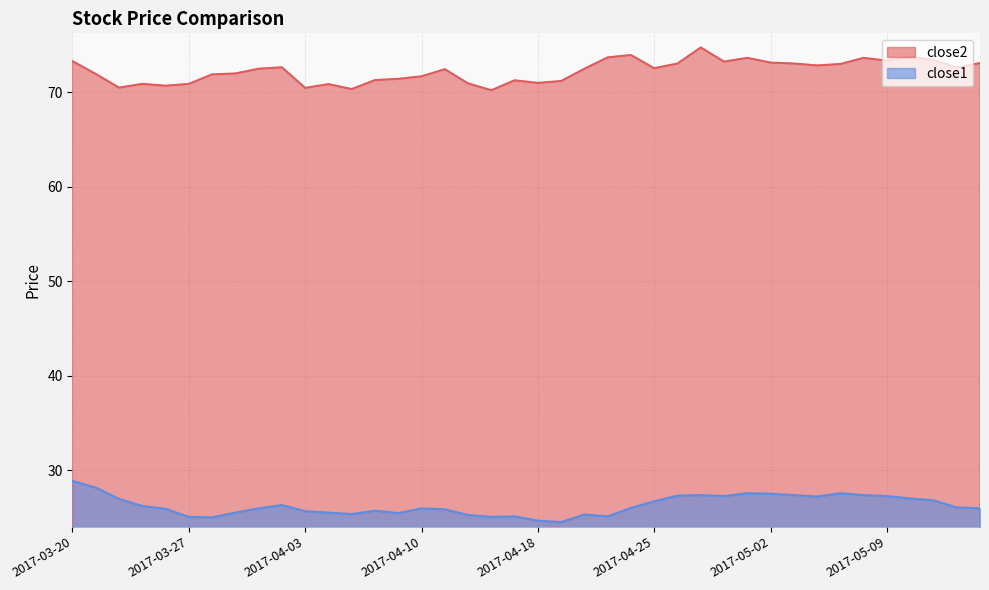

True or false: close2 and close1 intersect in this chart.

False